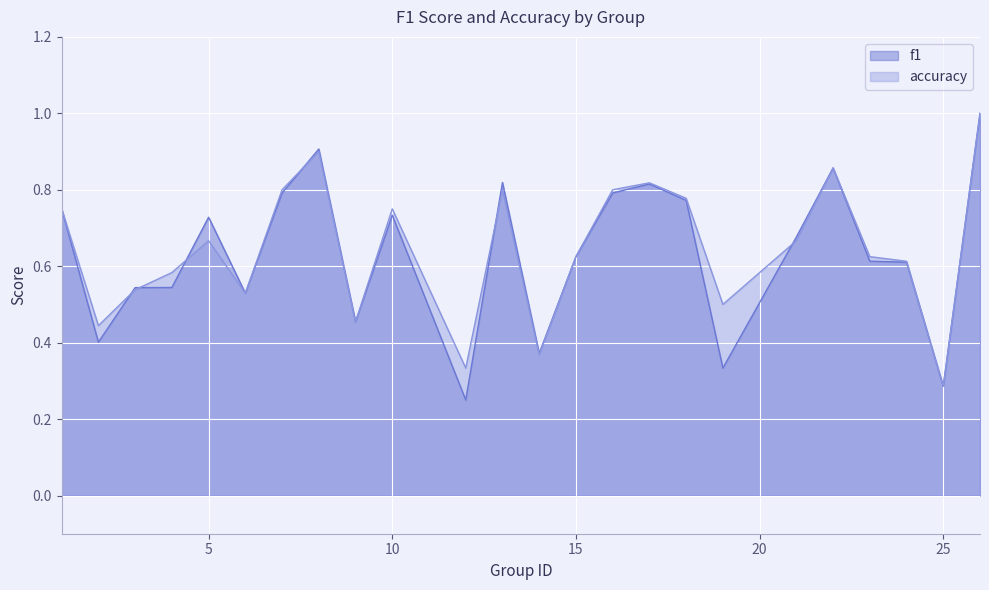

Where is the first local maximum for accuracy?

5